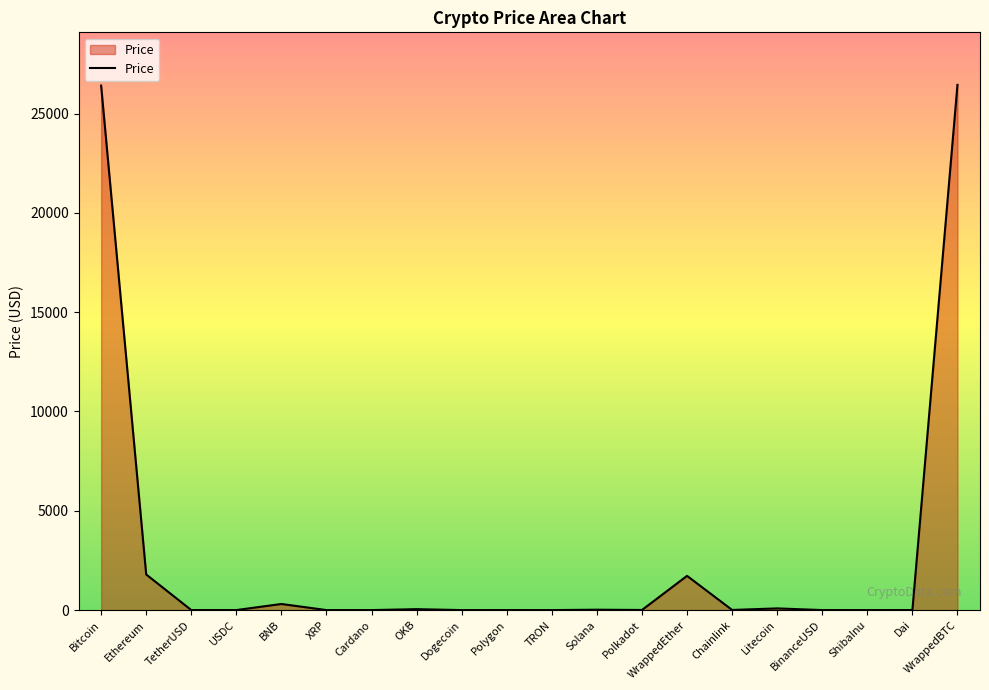

How many values are below 5?

10